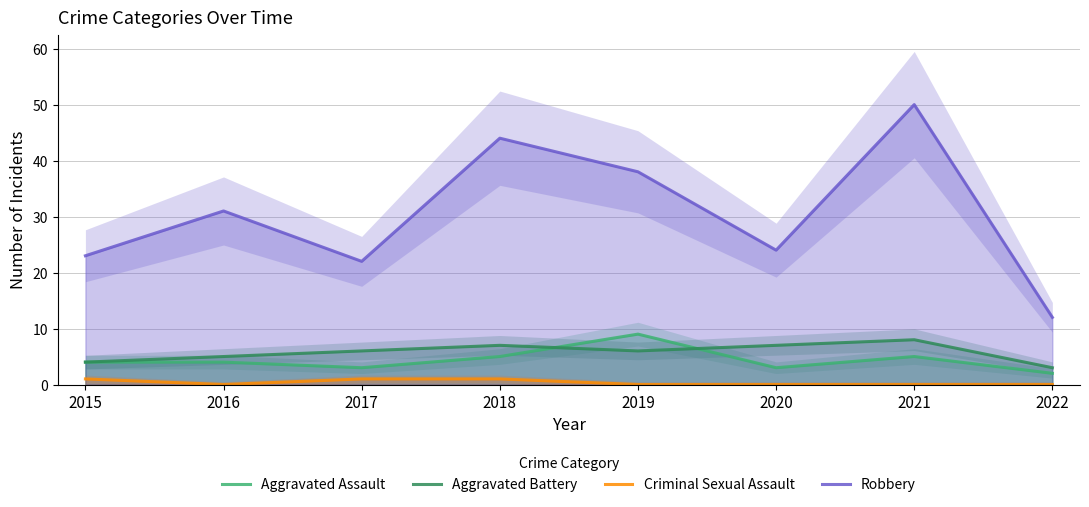

Count the number of data series in this chart.

4